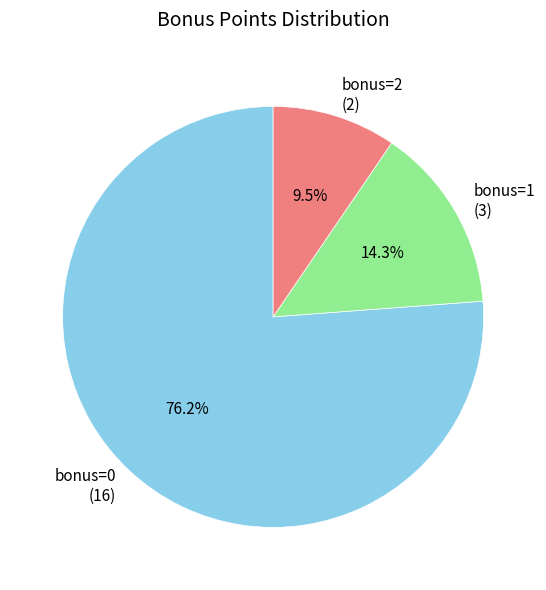

Combined, do bonus=2 (2) and bonus=0 (16) account for over 50%?

Yes